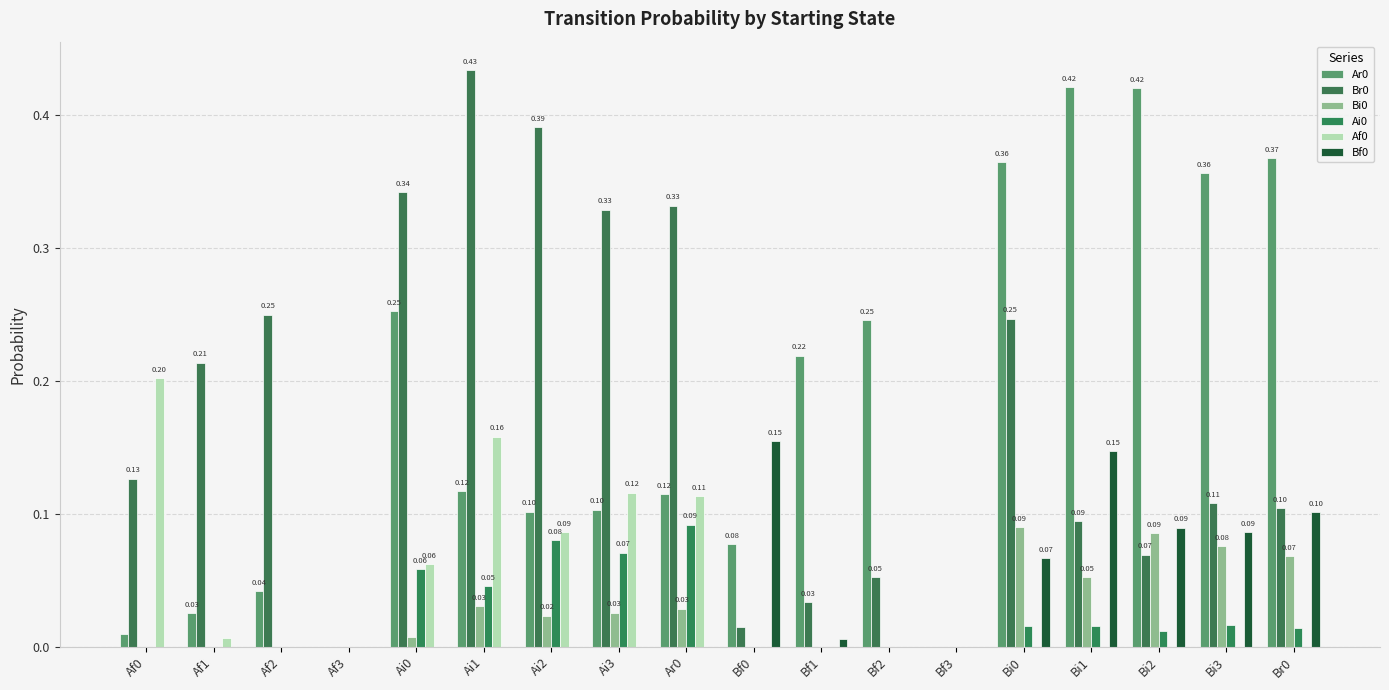

Reading left to right, what are all the values shown in this chart?

Ar0: 0.0	0.0	0.0	0.0	0.3	0.1	0.1	0.1	0.1	0.1	0.2	0.2	0.0	0.4	0.4	0.4	0.4	0.4
Br0: 0.1	0.2	0.2	0.0	0.3	0.4	0.4	0.3	0.3	0.0	0.0	0.1	0.0	0.2	0.1	0.1	0.1	0.1
Bi0: 0.0	0.0	0.0	0.0	0.0	0.0	0.0	0.0	0.0	0.0	0.0	0.0	0.0	0.1	0.1	0.1	0.1	0.1
Ai0: 0.0	0.0	0.0	0.0	0.1	0.0	0.1	0.1	0.1	0.0	0.0	0.0	0.0	0.0	0.0	0.0	0.0	0.0
Af0: 0.2	0.0	0.0	0.0	0.1	0.2	0.1	0.1	0.1	0.0	0.0	0.0	0.0	0.0	0.0	0.0	0.0	0.0
Bf0: 0.0	0.0	0.0	0.0	0.0	0.0	0.0	0.0	0.0	0.2	0.0	0.0	0.0	0.1	0.1	0.1	0.1	0.1